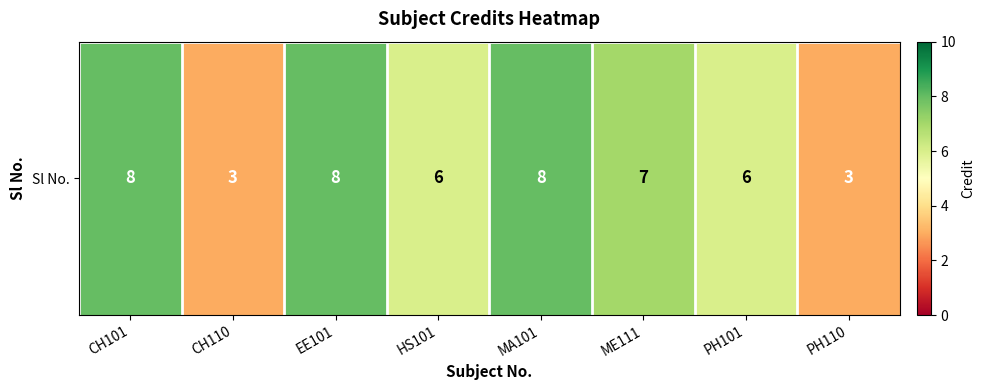

What is the change in value from HS101 to PH110?

-3